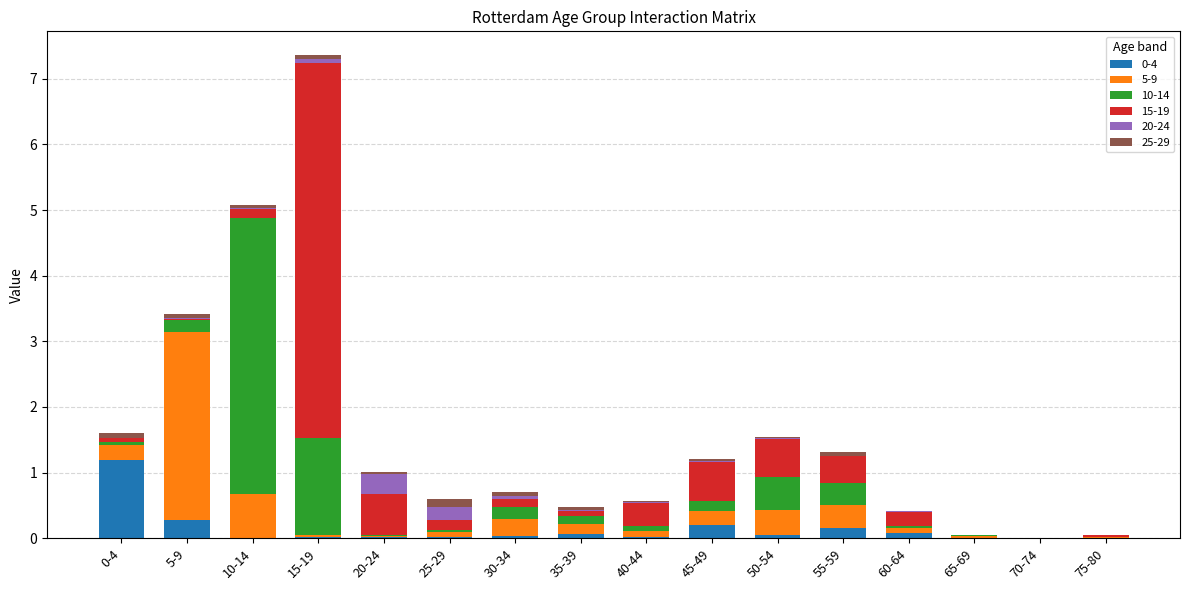

At which category is the sum across all series the highest?

15-19